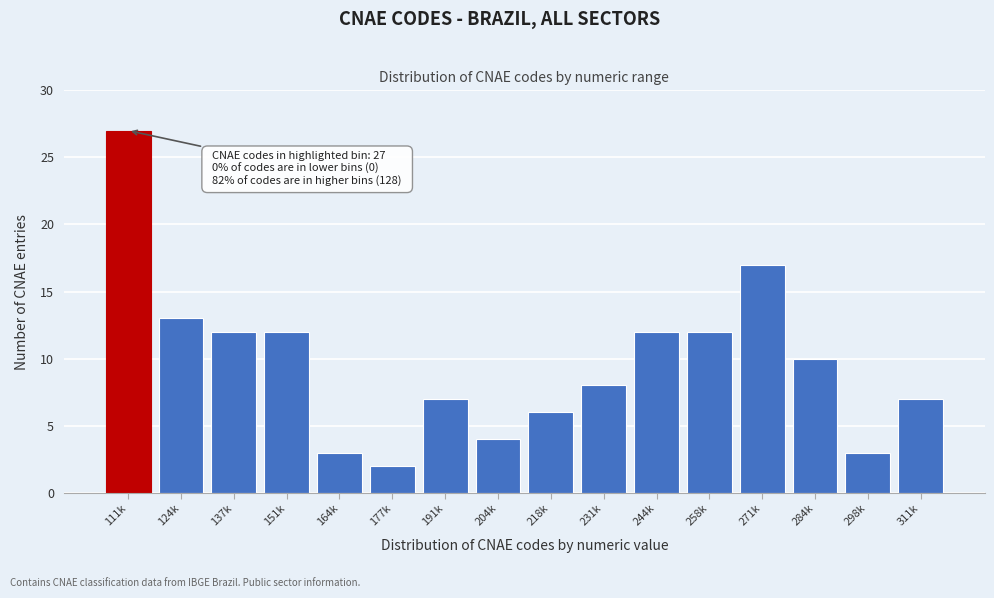

Reading left to right, extract all data points from this chart.

27	13	12	12	3	2	7	4	6	8	12	12	17	10	3	7